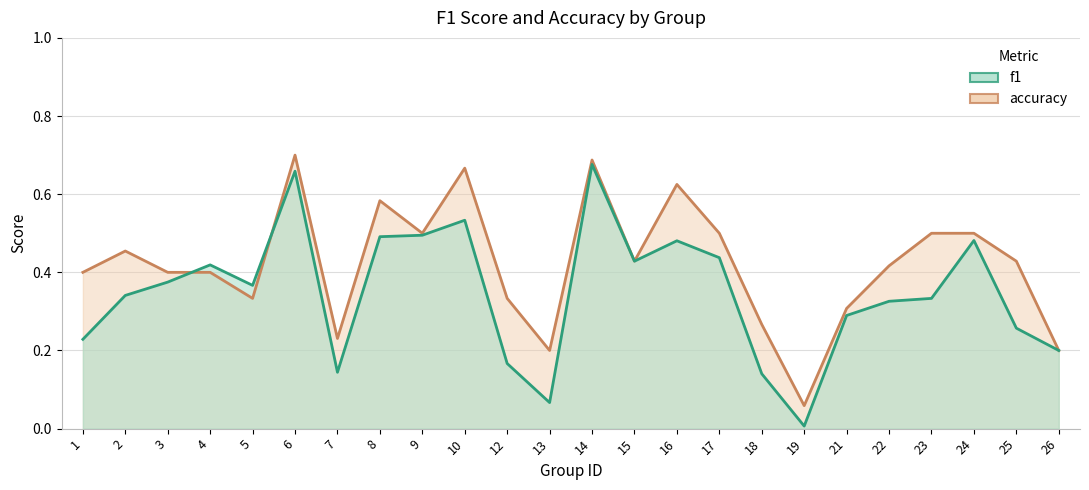

What is the difference between the accuracy values at 10 and 12?

0.3